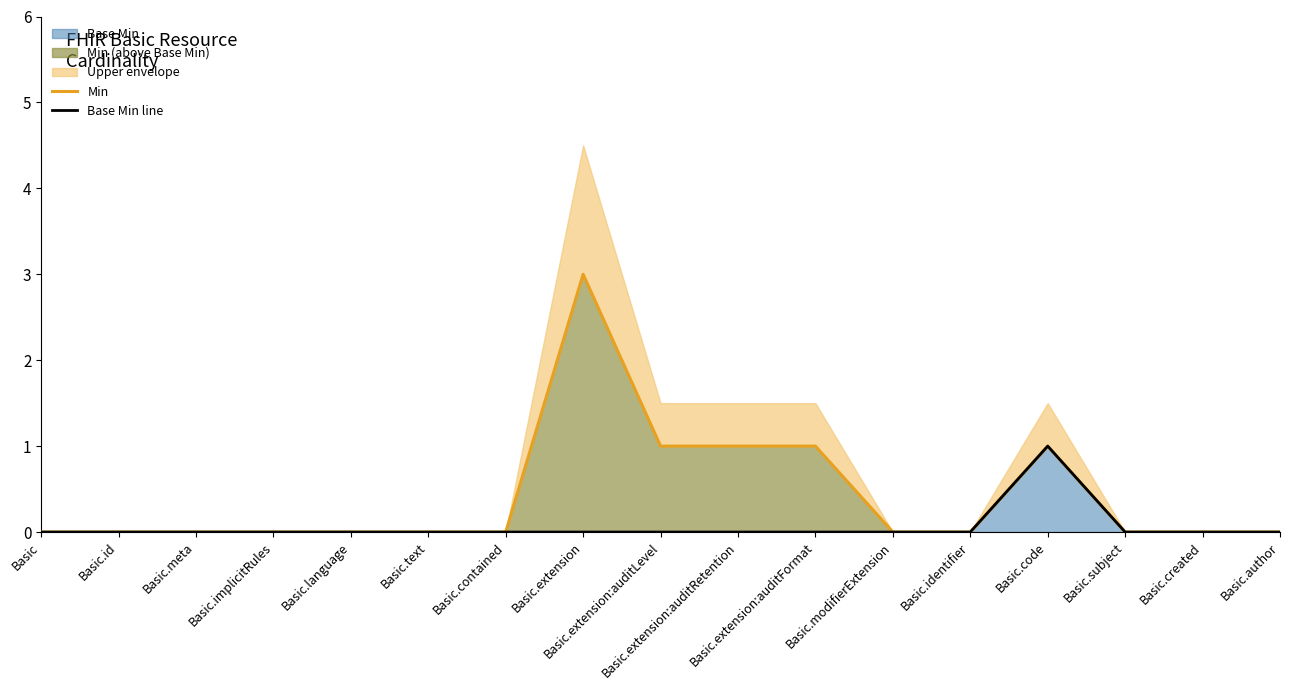

Rank the categories by Min value from lowest to highest.

Basic, Basic.id, Basic.meta, Basic.implicitRules, Basic.language, Basic.text, Basic.contained, Basic.modifierExtension, Basic.identifier, Basic.subject, Basic.created, Basic.author, Basic.extension:auditLevel, Basic.extension:auditRetention, Basic.extension:auditFormat, Basic.code, Basic.extension